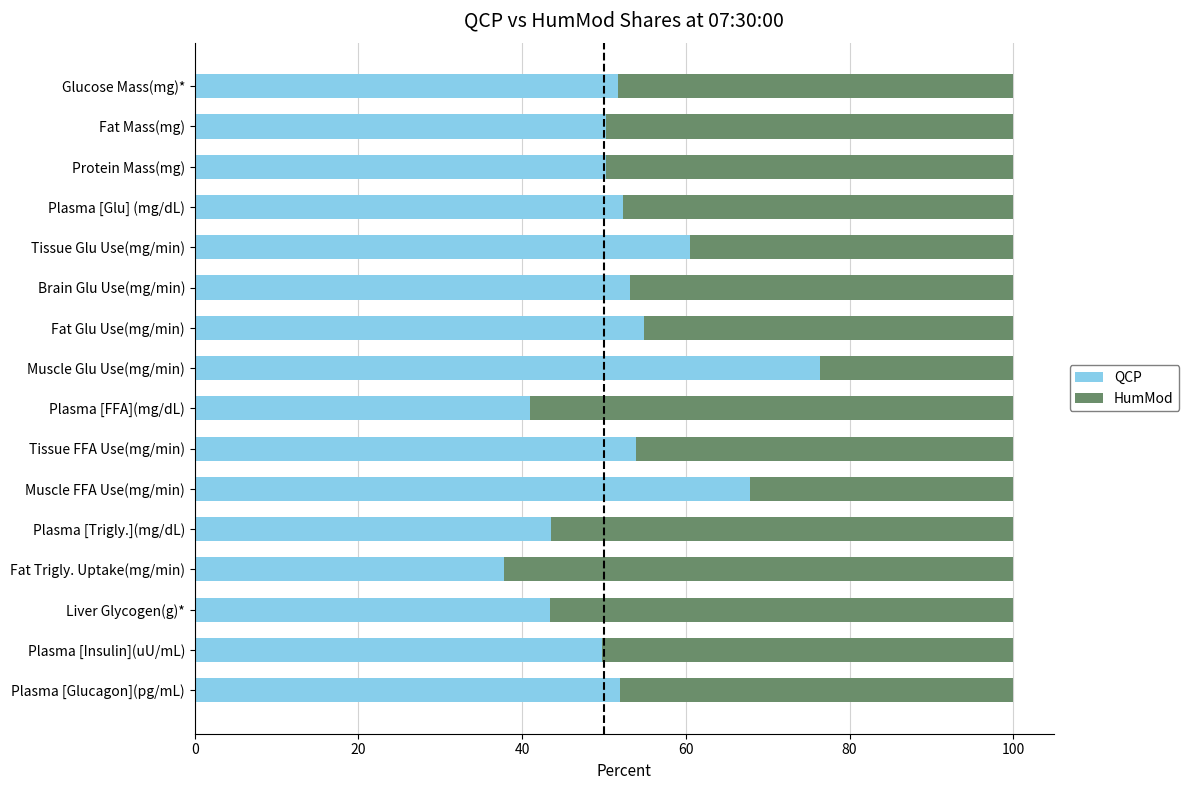

At which label does QCP reach its minimum?

Fat Trigly. Uptake(mg/min)